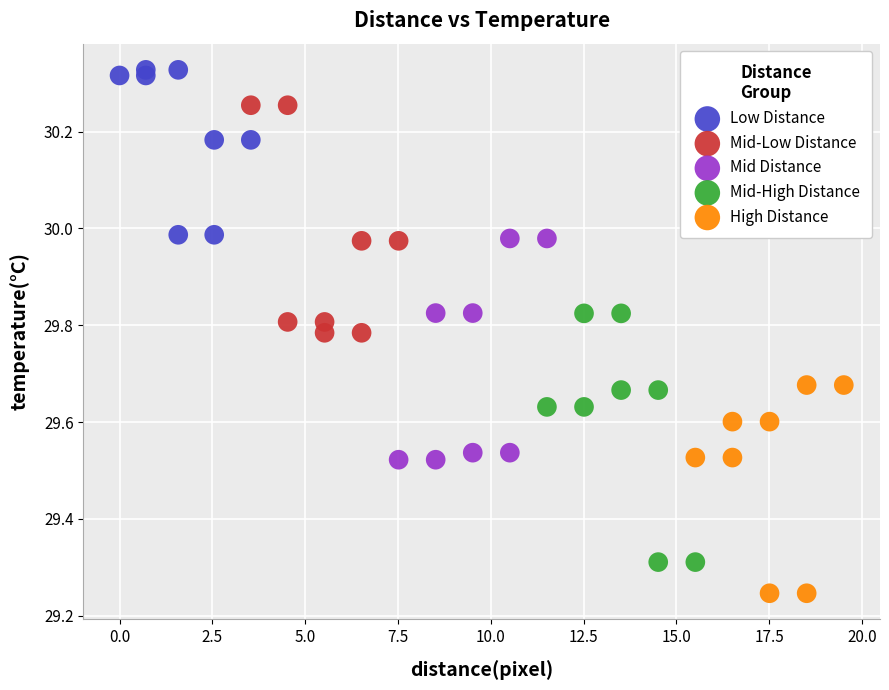

Which series contains the lowest Y value?

High Distance